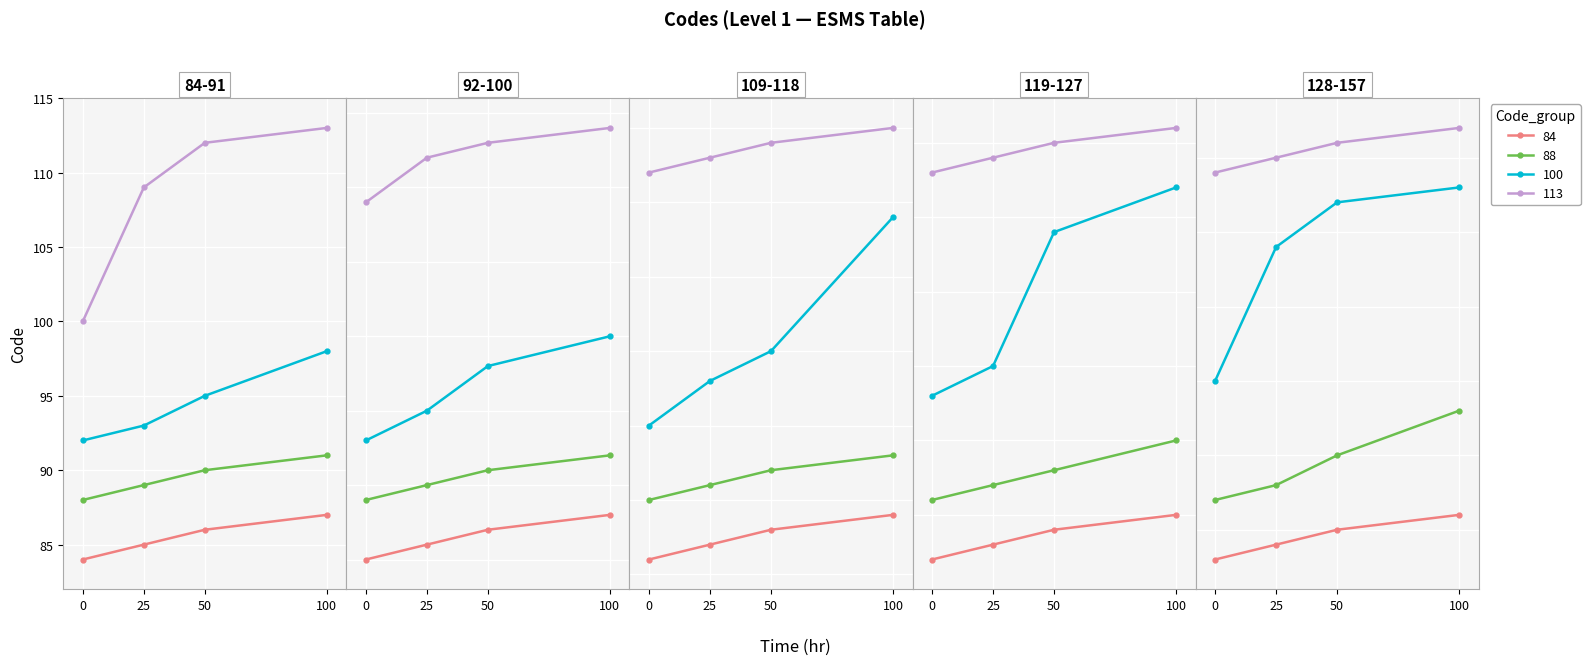

Between 0 and 50, which series saw the biggest shift?

Code_100